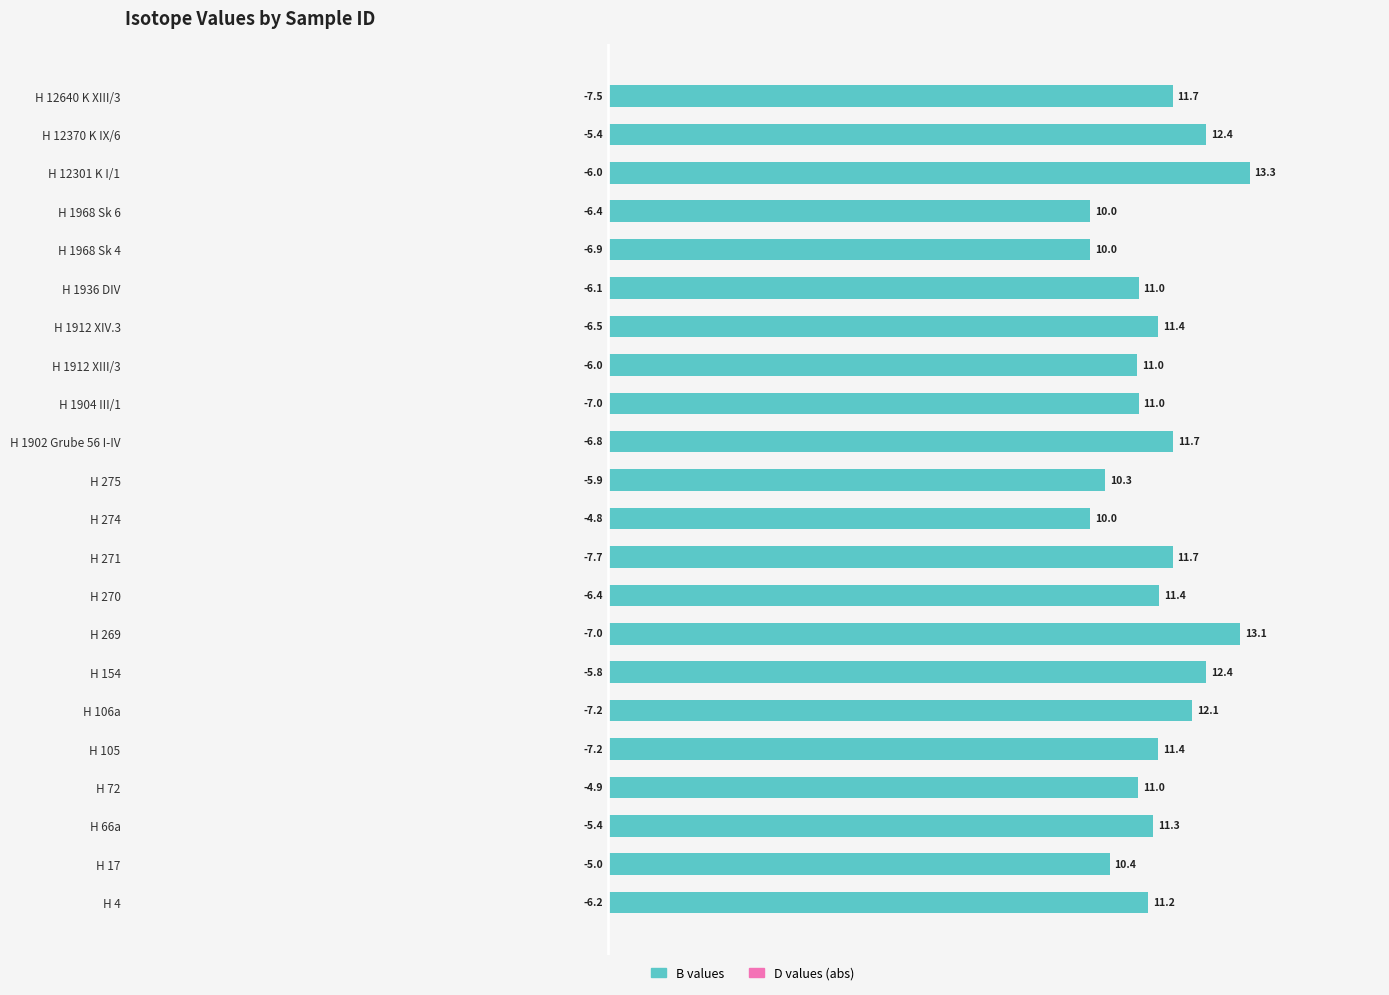

What is the difference between the maximum and minimum values in the D (negative, abs) series?

2.9